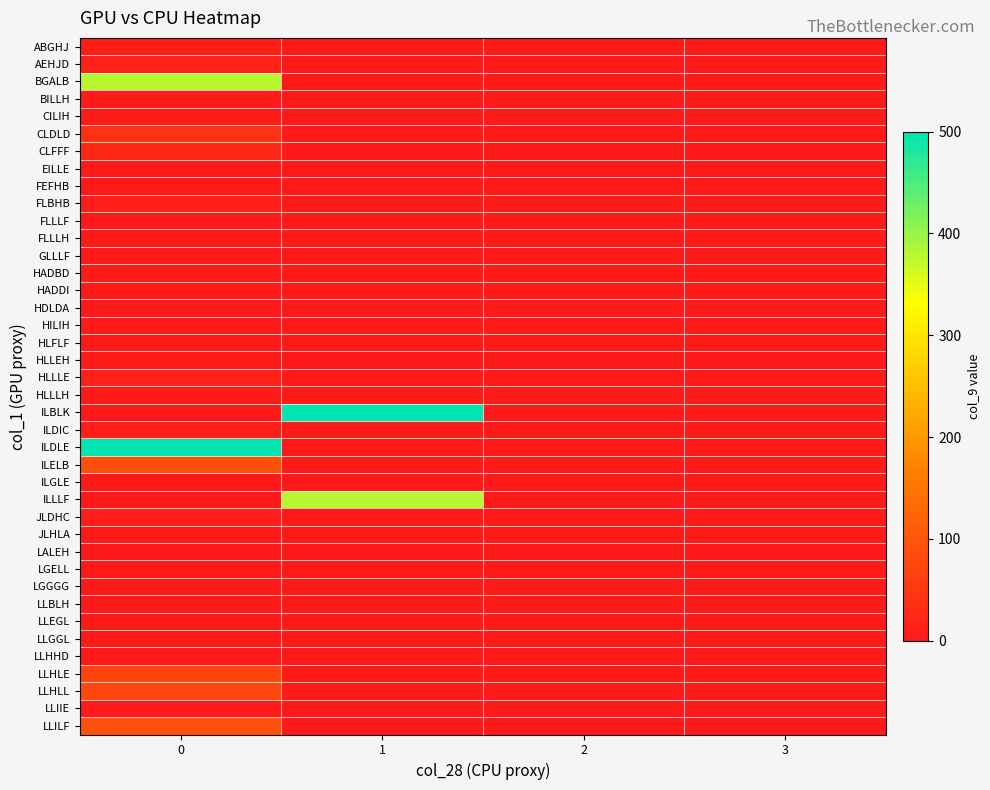

At how many categories does at least one series exceed 64?

2